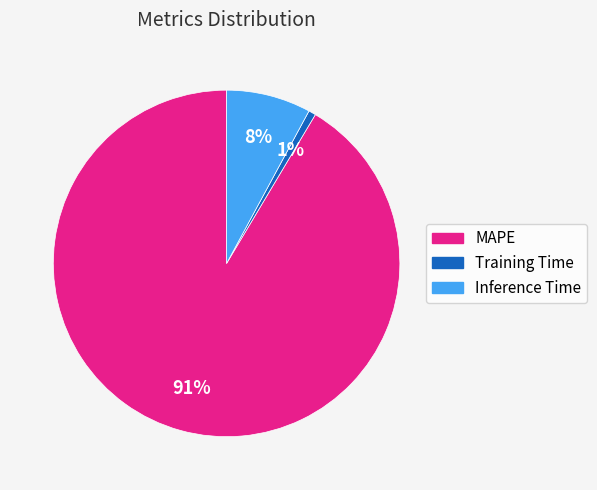

Does MAPE represent more than half of the total?

Yes